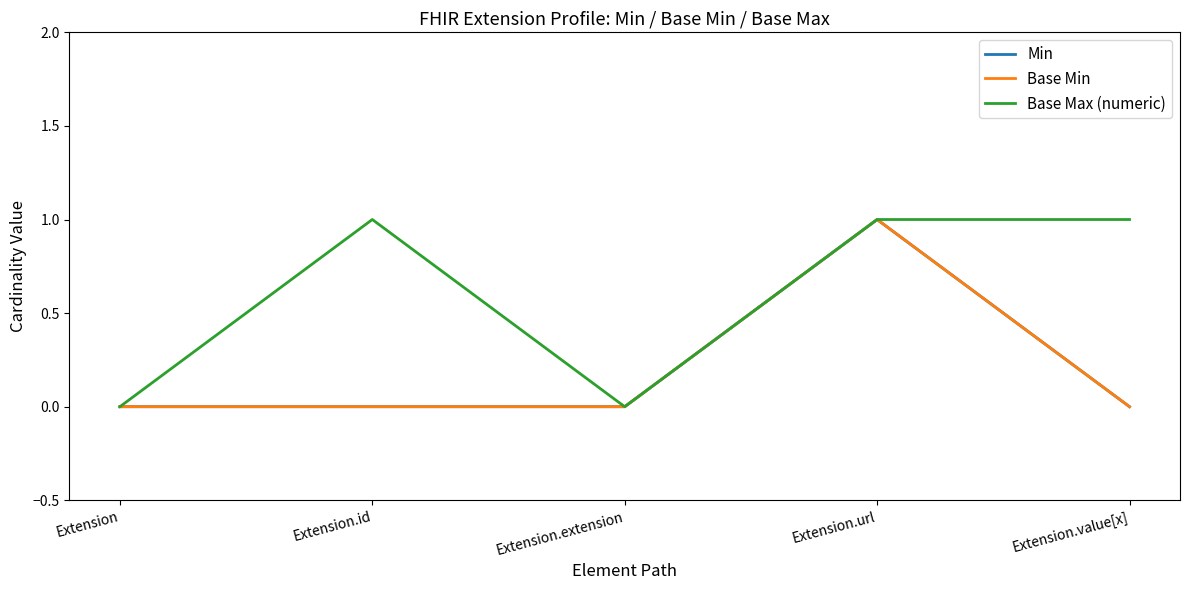

Where is the first local minimum for Base Max (numeric)?

Extension.extension